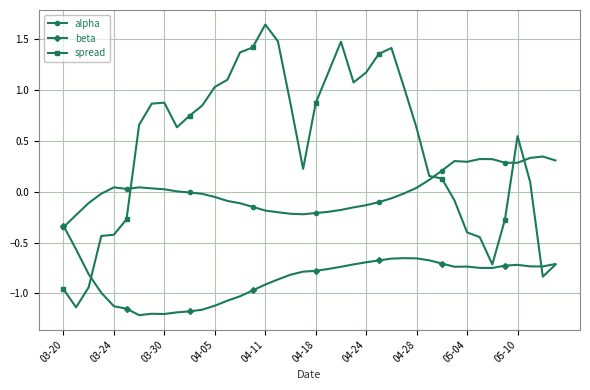

Does the chart have visible grid lines?

Yes